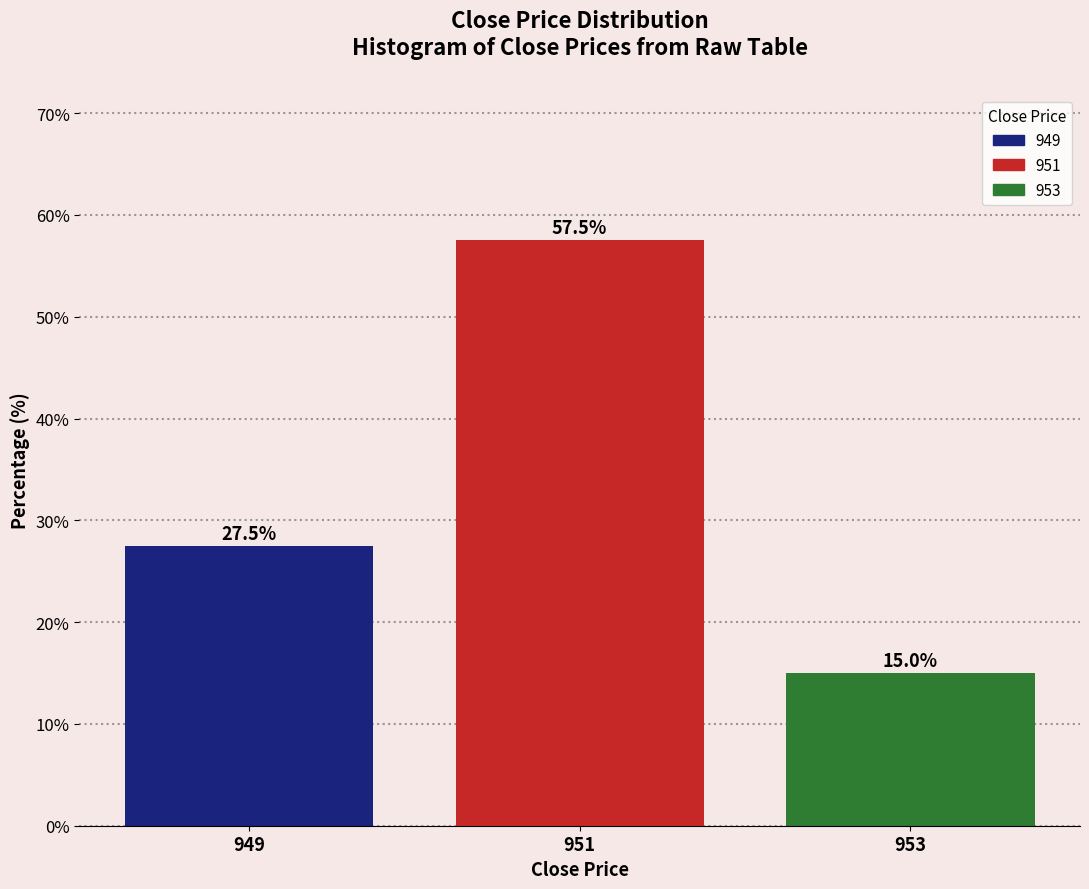

Reading left to right, list all the values displayed in this chart.

949=27.5	951=57.5	953=15.0